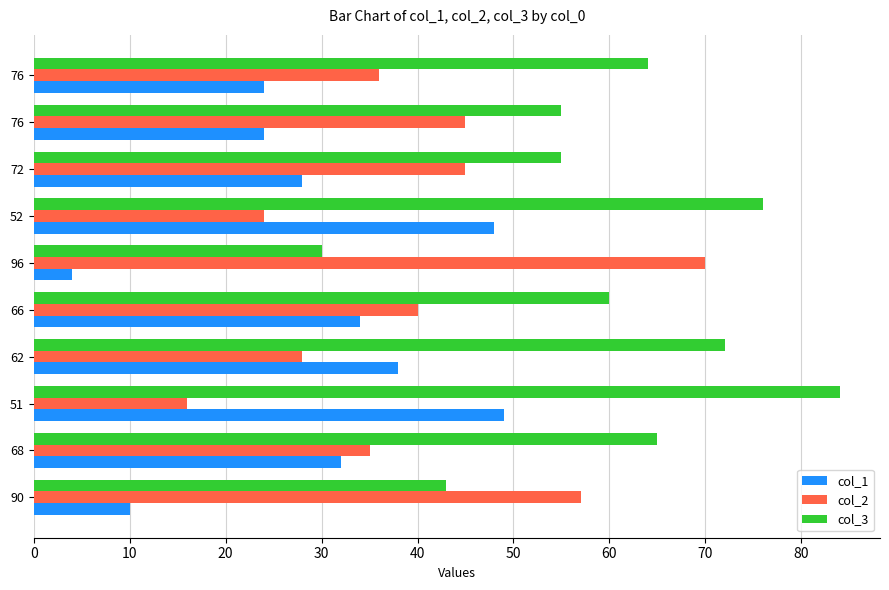

How many distinct data groups are displayed?

3